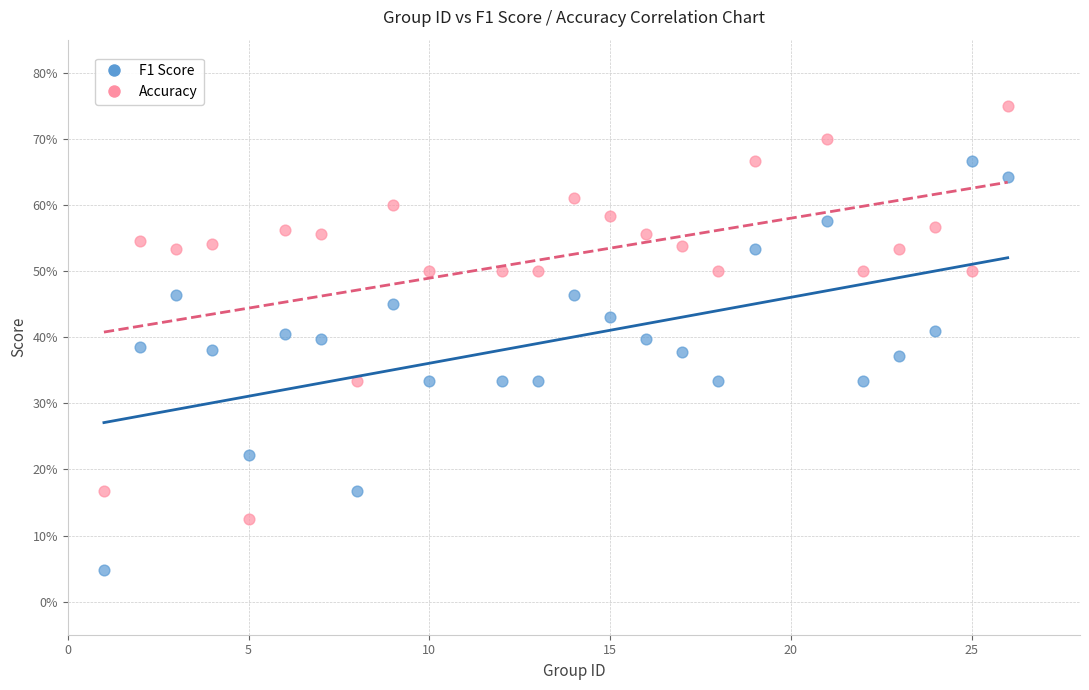

What are all the series names shown in the legend?

F1 Score, Accuracy